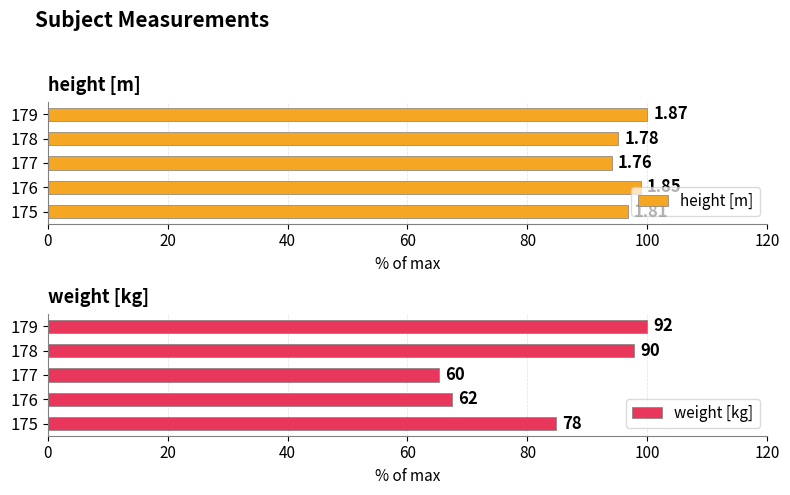

What is the maximum value shown in the chart?

100.0